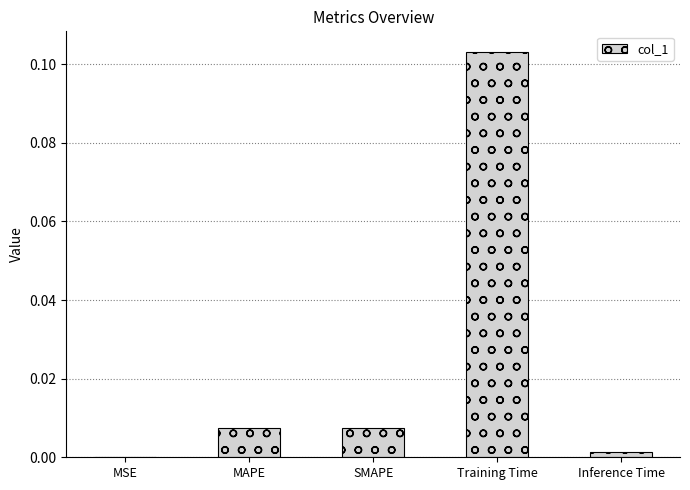

True or false: the data shows 0.0 at SMAPE.

True